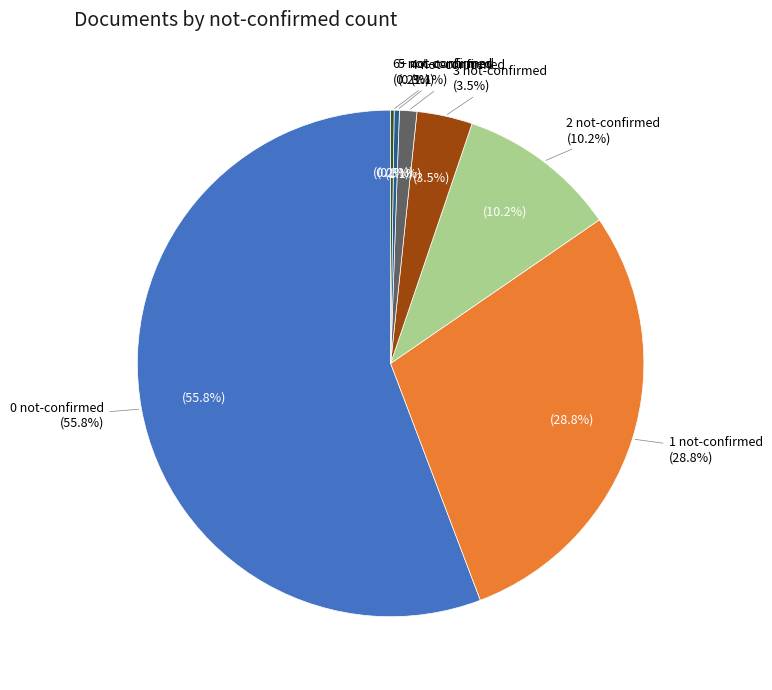

What percentage is the 2 not-confirmed slice, to the nearest percent?

10%